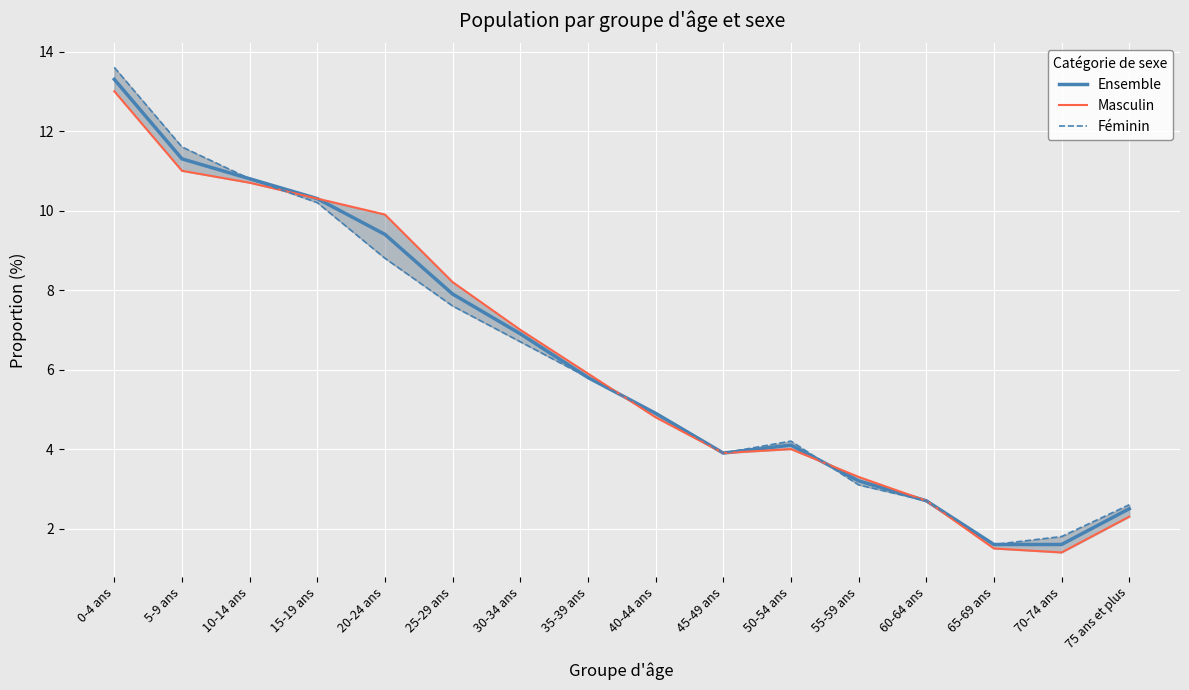

True or false: Féminin has more than 0 points higher than both neighbors.

True